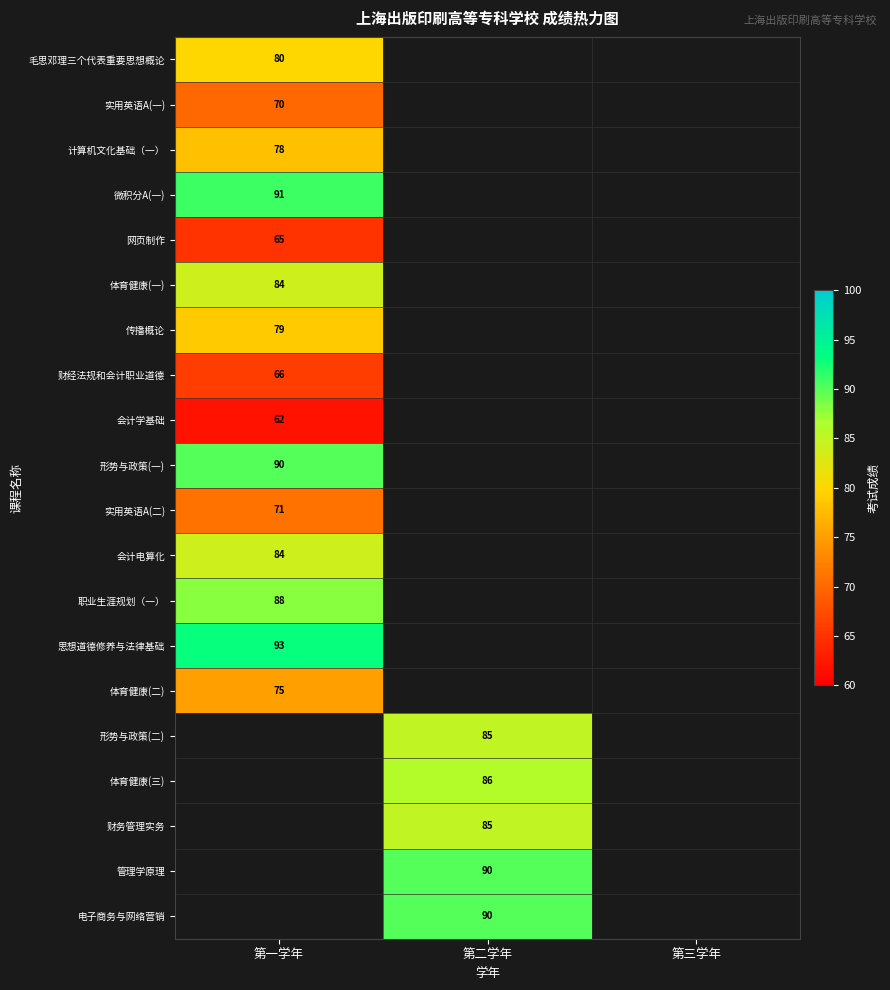

The 会计电算化 series shows 117.3 at 第一学年. True or false?

False